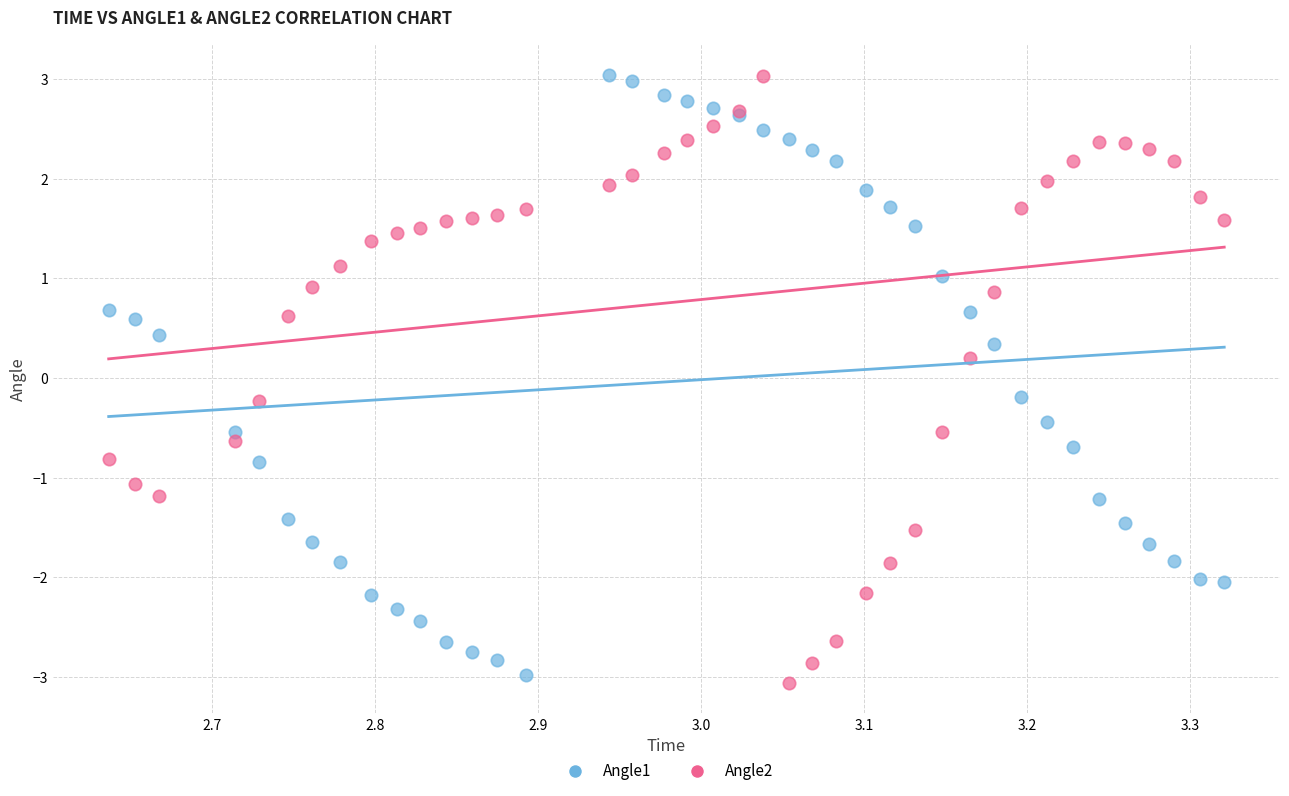

Which series has the largest Y range (max minus min)?

Angle2